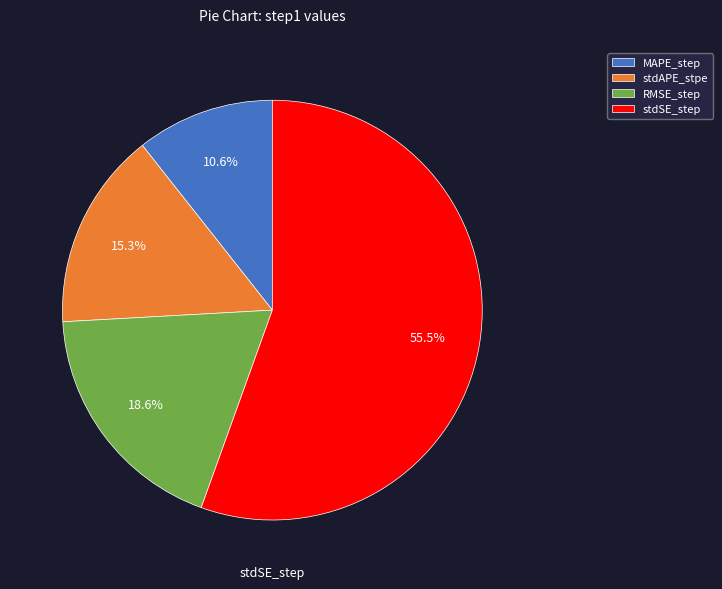

Between MAPE_step and RMSE_step, which is larger?

RMSE_step